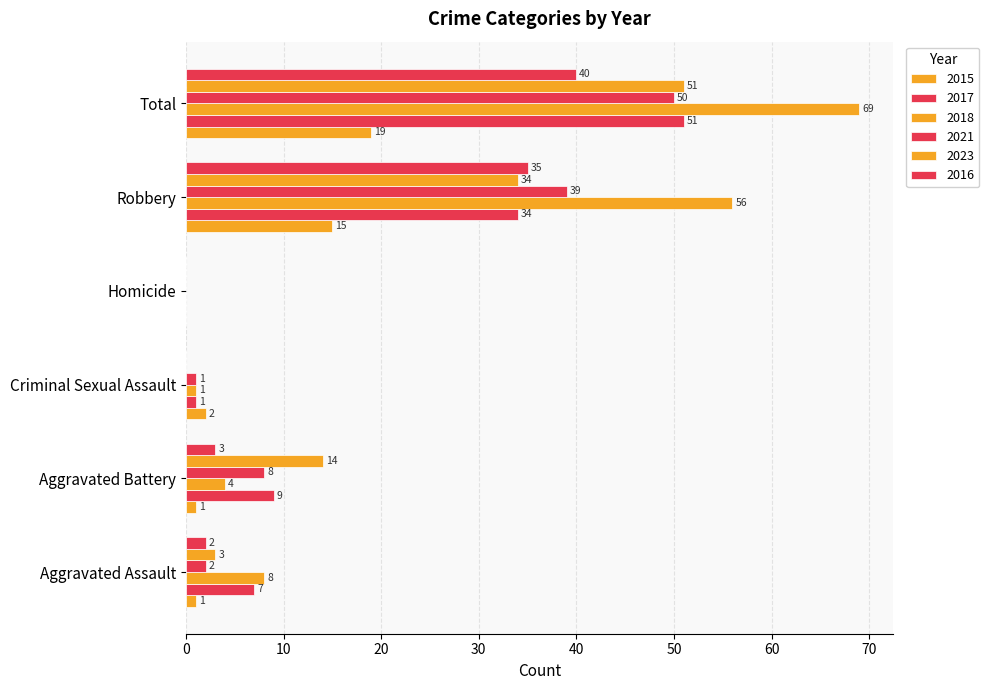

Count the number of data series in this chart.

6